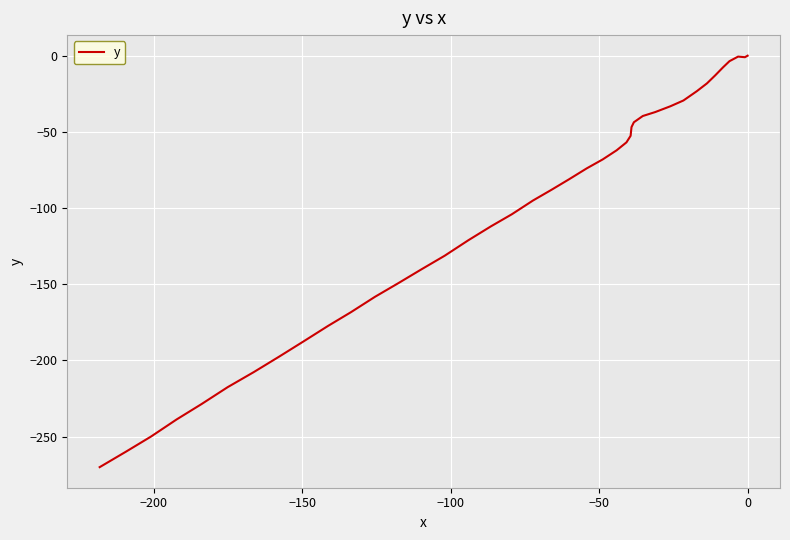

How many values are below zero?

39